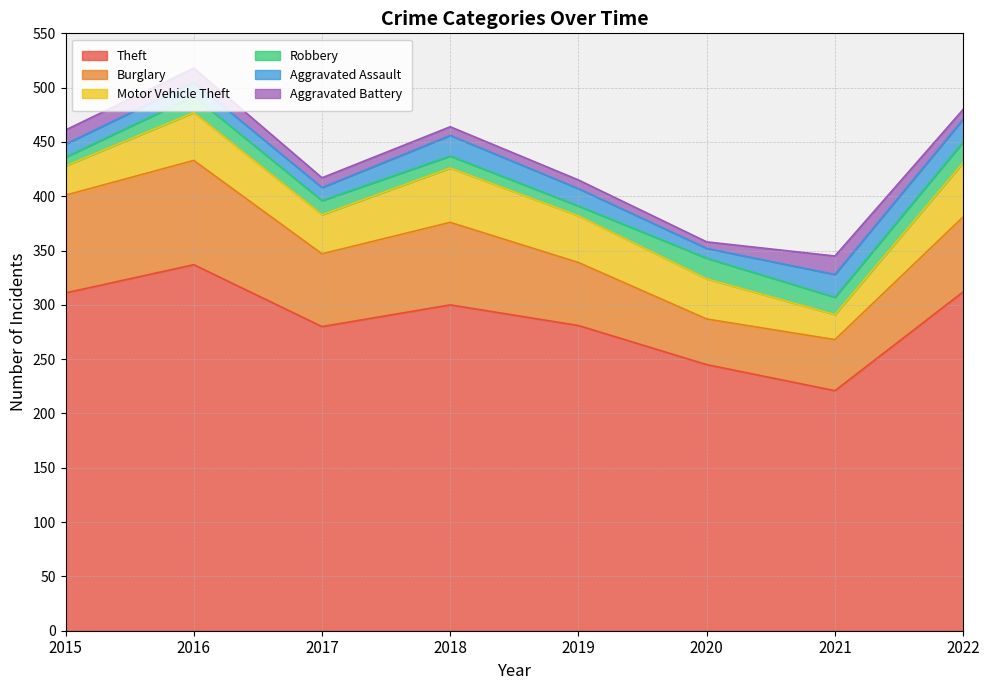

At 2019, list the series in order from smallest to largest.

Aggravated Battery, Robbery, Aggravated Assault, Motor Vehicle Theft, Burglary, Theft